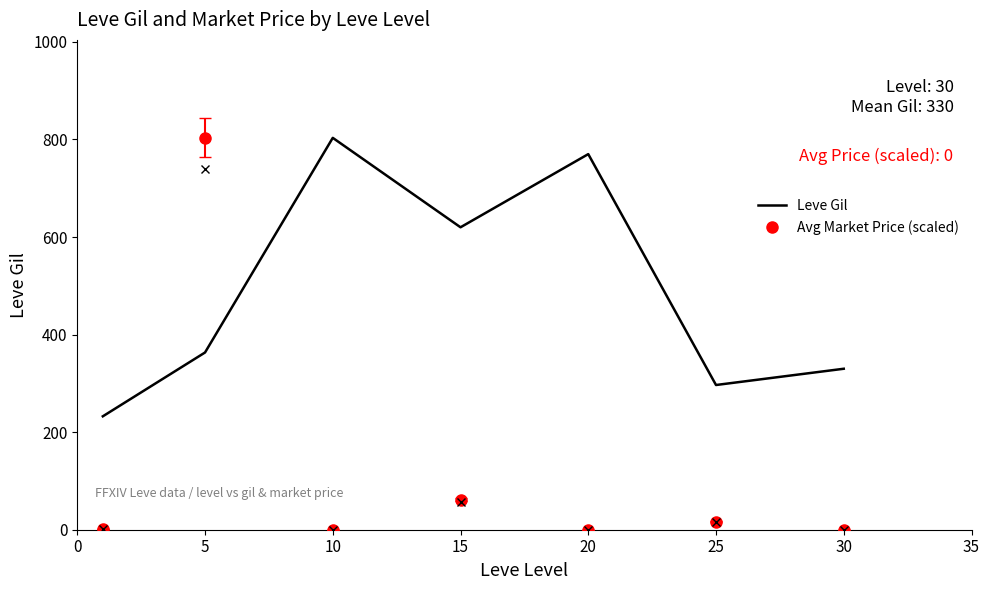

Where does the Leve Gil series first go above 363?

5